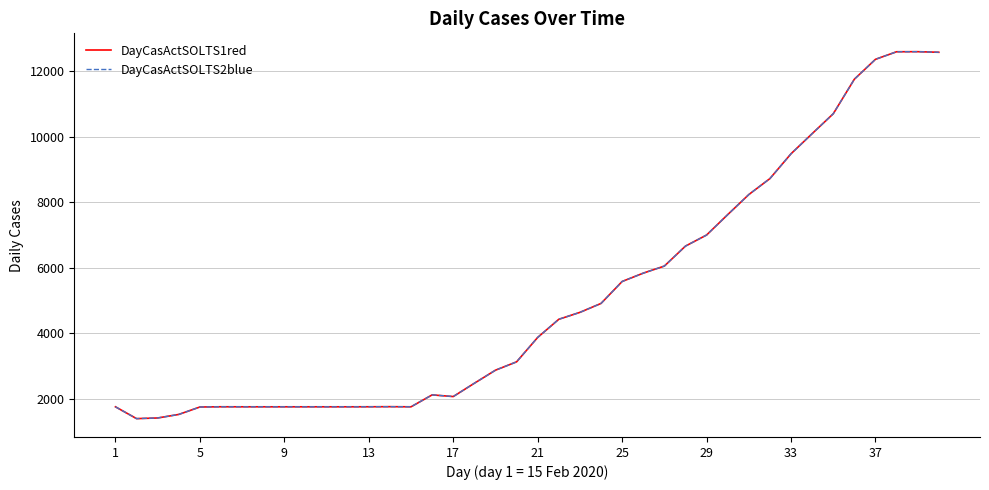

Does the chart display data point markers on the line(s)?

No